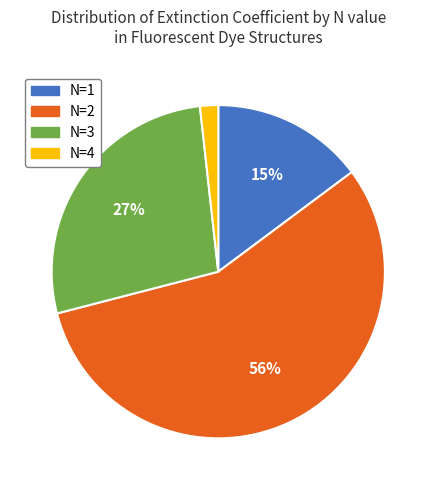

Does any single category account for the majority?

Yes